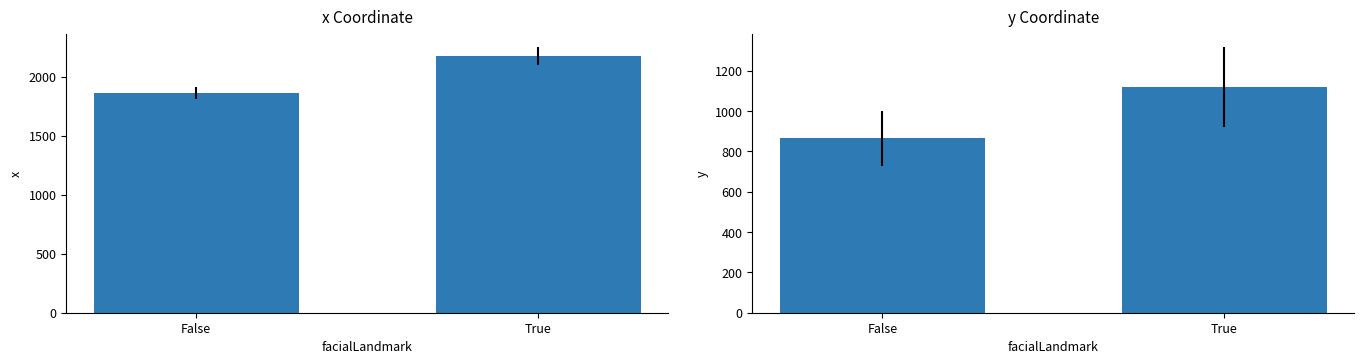

How many values in the x series are below 2173?

1